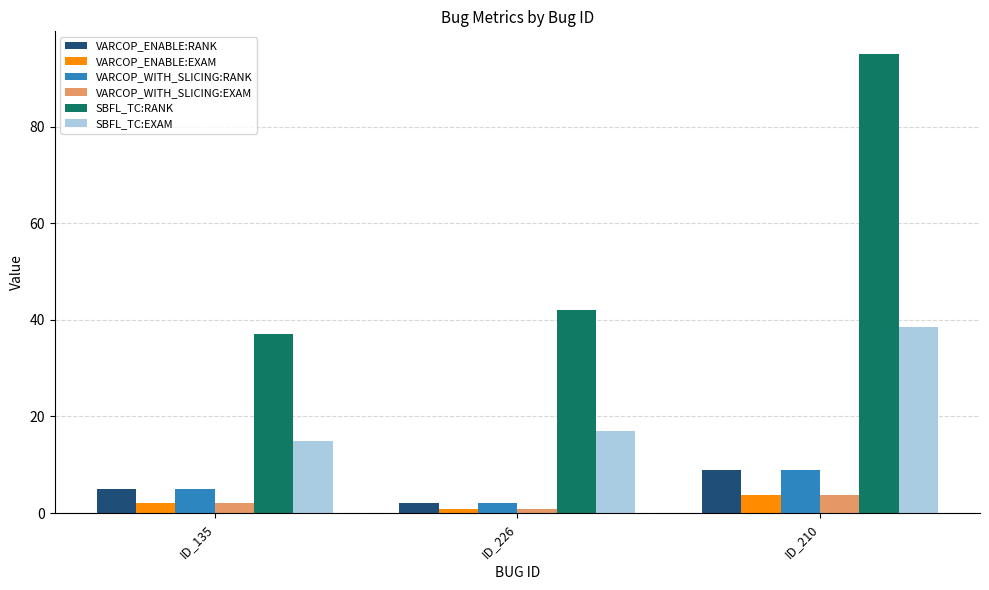

The value of SBFL_TC:EXAM at ID_226 is 4.2. True or false?

False